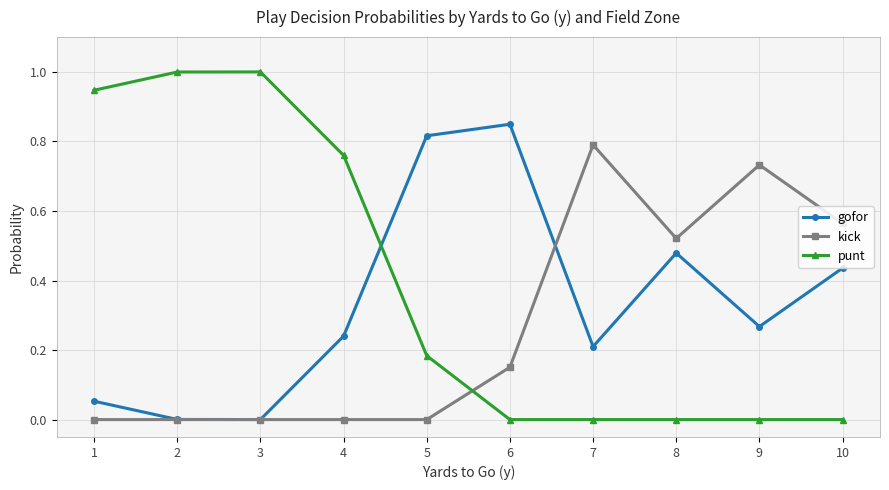

What is the maximum value shown in the chart?

1.0